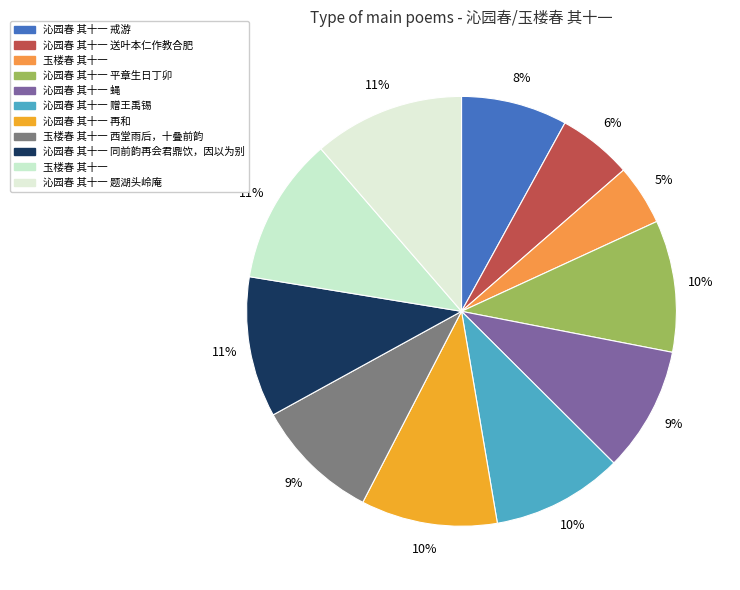

How many segments does this pie chart have?

11